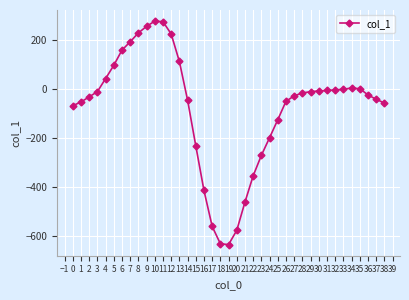

True or false: there are more than 0 points higher than both neighbors.

True